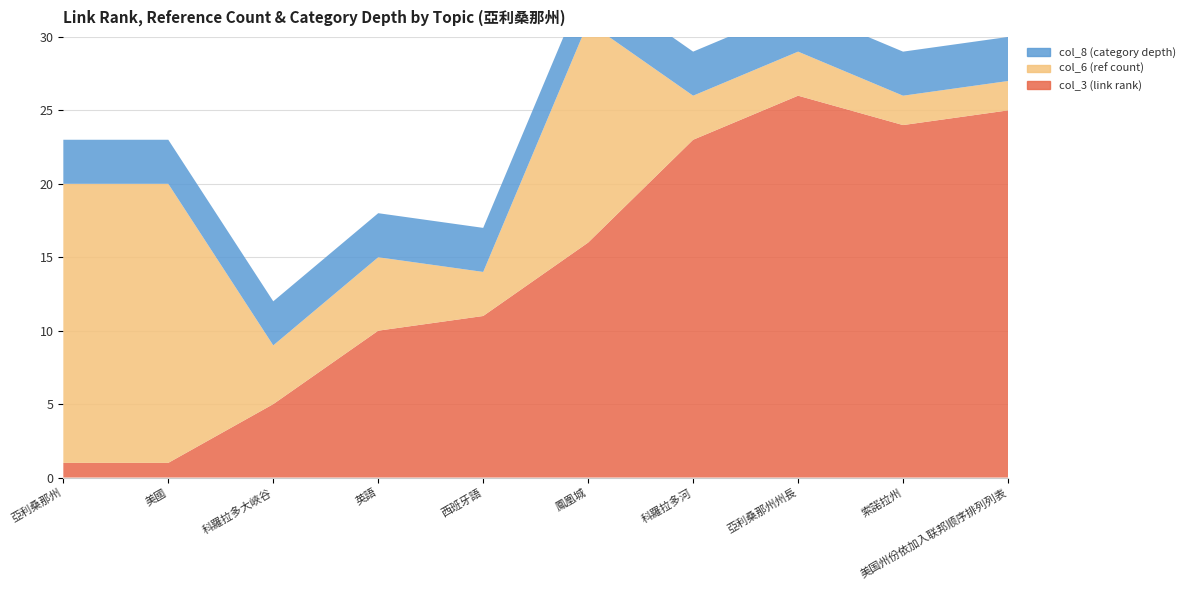

Reading left to right, extract all data points from this chart.

col_3 (link rank): 1	1	5	10	11	16	23	26	24	25
col_6 (ref count): 19	19	4	5	3	15	3	3	2	2
col_8 (category depth): 3	3	3	3	3	3	3	3	3	3